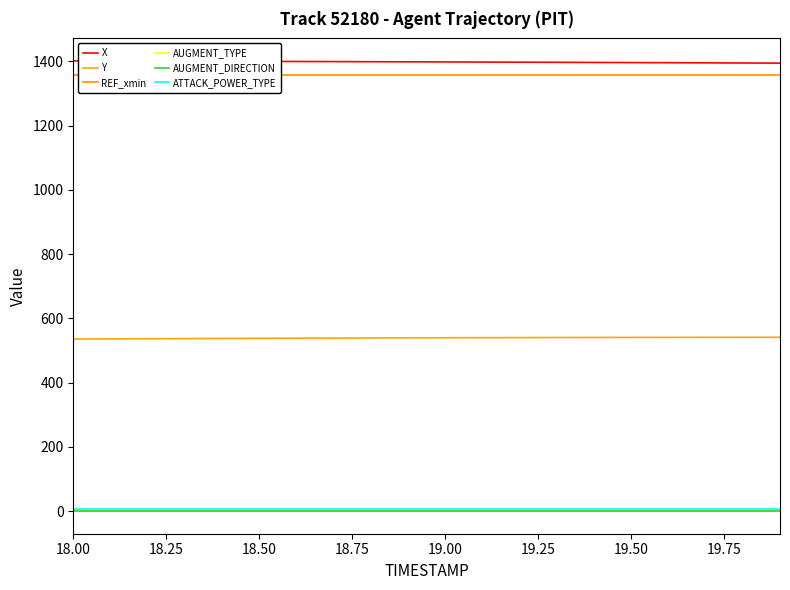

True or false: X and AUGMENT_TYPE cross at least once.

False